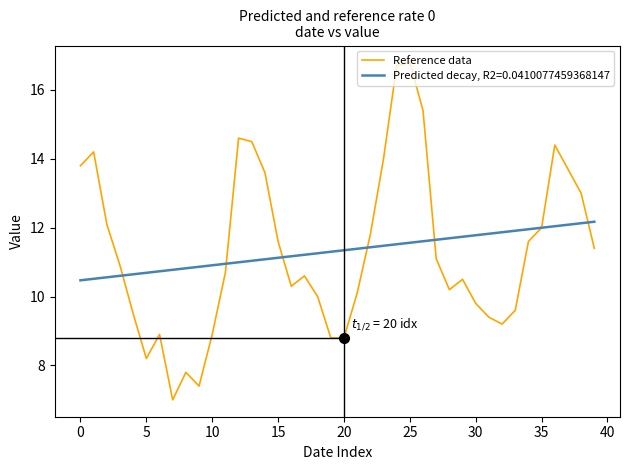

Which series has the widest spread of values?

Reference data